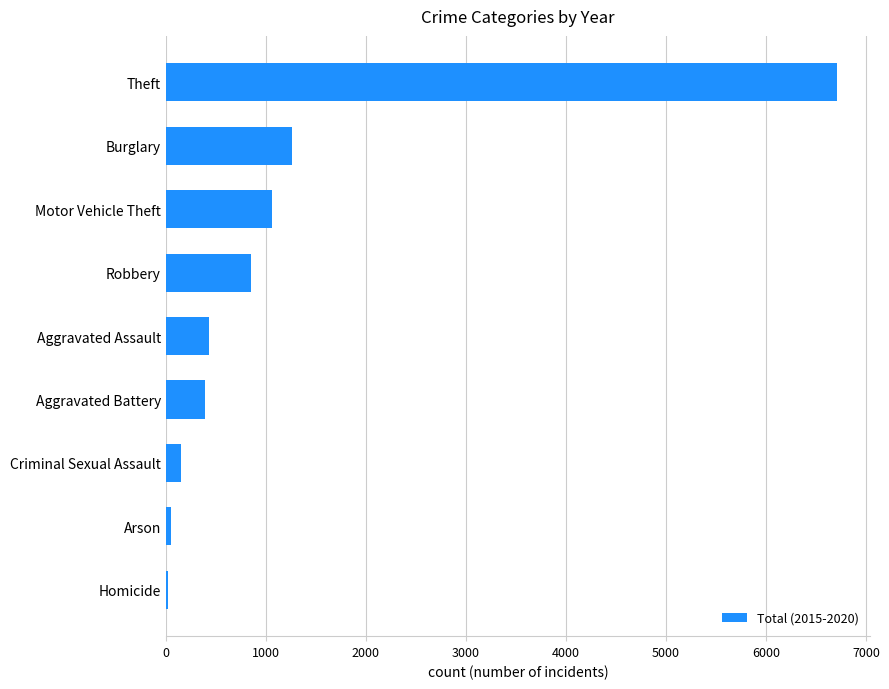

What is the greatest value displayed?

6706